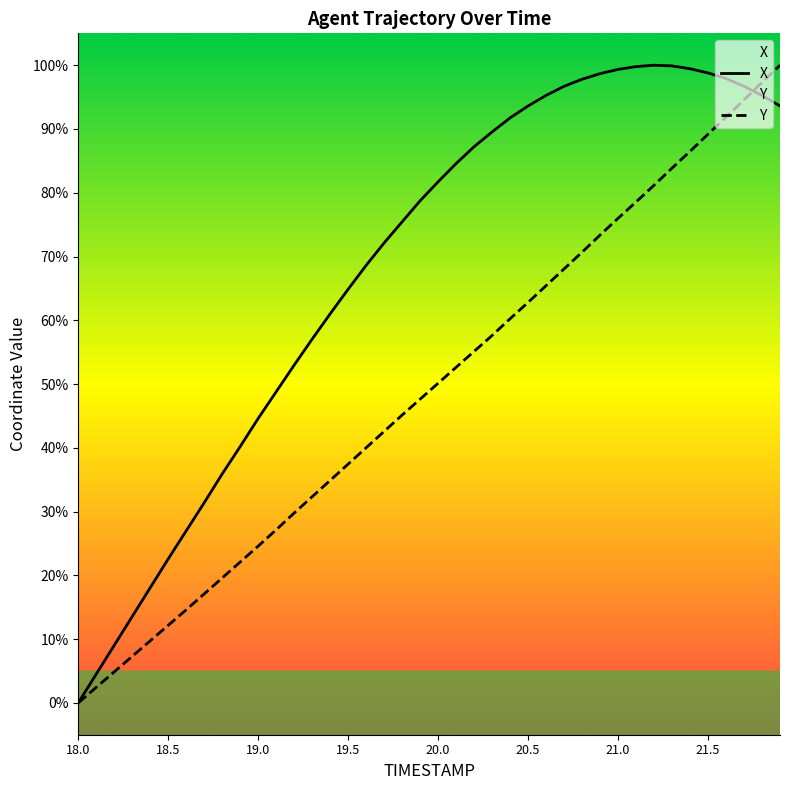

Reading right to left, transcribe all the data shown in this chart.

X: 93.6	95.3	96.7	97.9	98.8	99.4	99.9	100.0	99.8	99.3	98.7	97.8	96.7	95.3	93.6	91.7	89.5	87.2	84.6	81.7	78.7	75.4	72.1	68.6	64.9	61.0	57.0	53.0	48.8	44.6	40.2	35.9	31.4	27.0	22.6	18.1	13.5	9.0	4.5	0.0
Y: 100.0	97.3	94.6	91.9	89.2	86.5	83.9	81.2	78.6	76.0	73.4	70.7	68.1	65.4	62.8	60.2	57.6	55.1	52.6	50.1	47.6	45.1	42.6	40.0	37.5	34.9	32.3	29.8	27.1	24.6	22.1	19.6	17.1	14.6	12.2	9.7	7.3	4.9	2.4	0.0